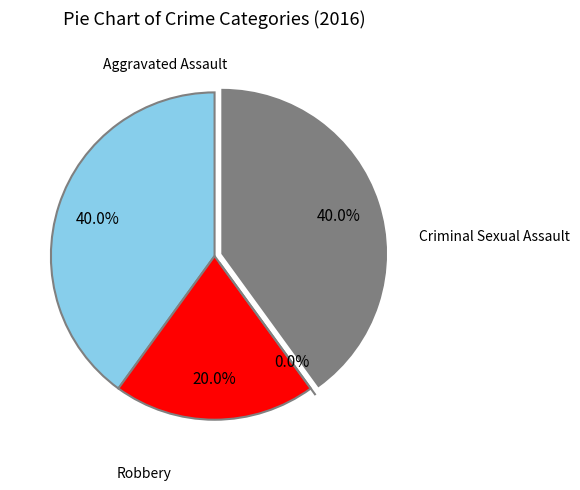

Is there a majority slice in this chart?

No